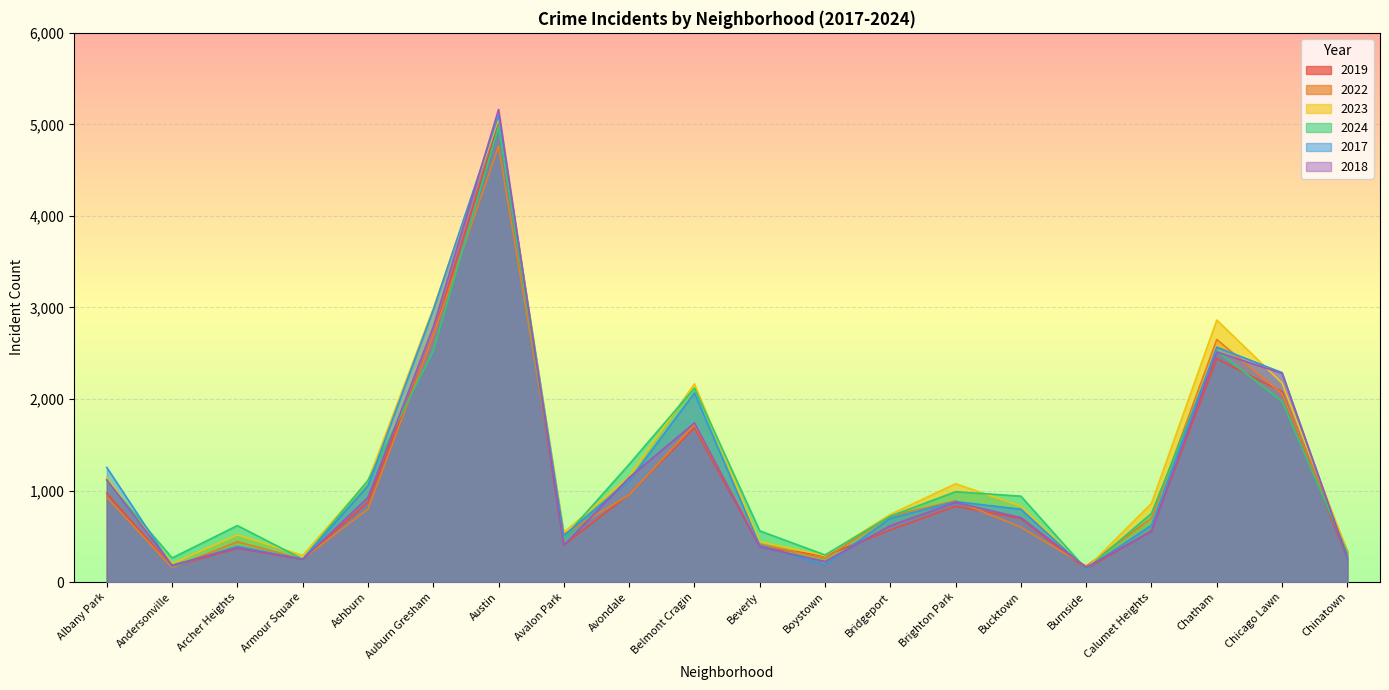

Count the number of data series in this chart.

6